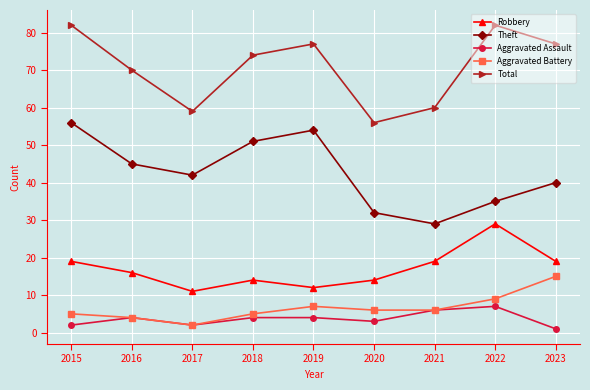

True or false: Aggravated Assault and Robbery intersect in this chart.

False